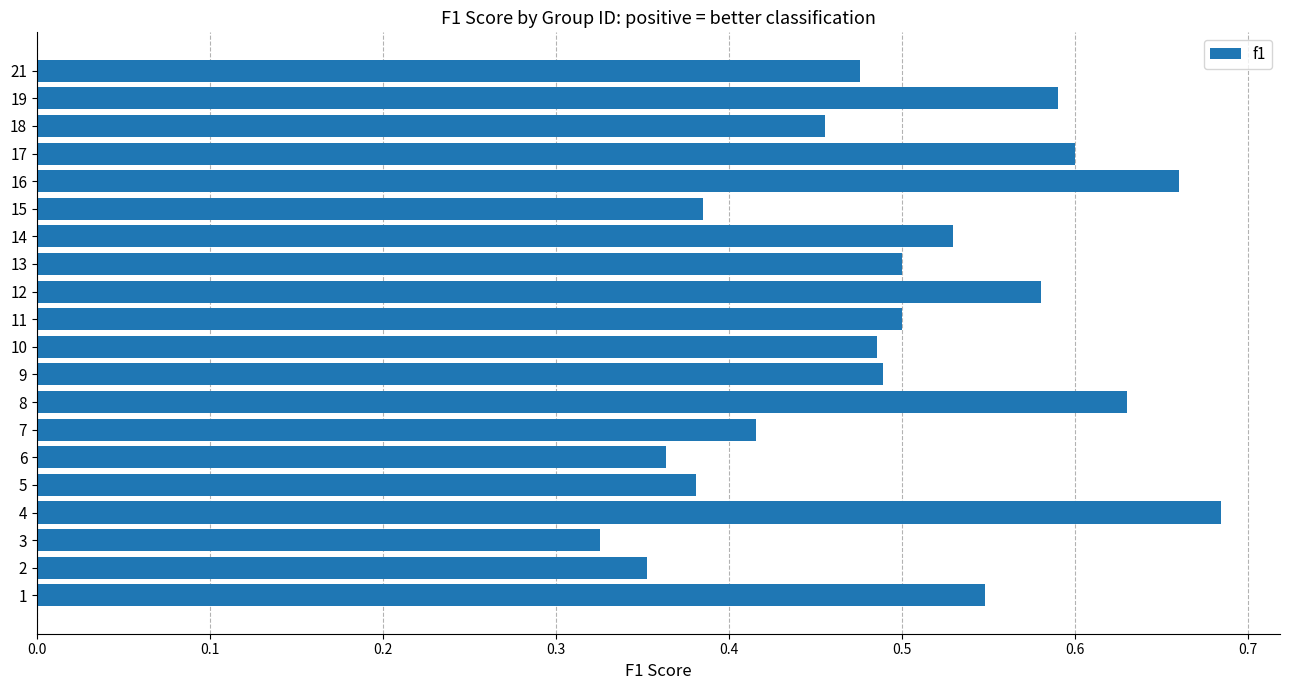

How many values are between 0 and 1?

20